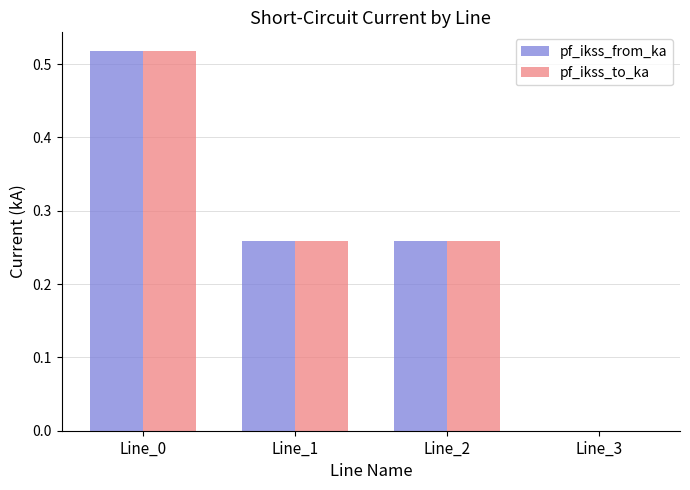

What is the sum of the pf_ikss_from_ka values at Line_0 and Line_1?

0.8